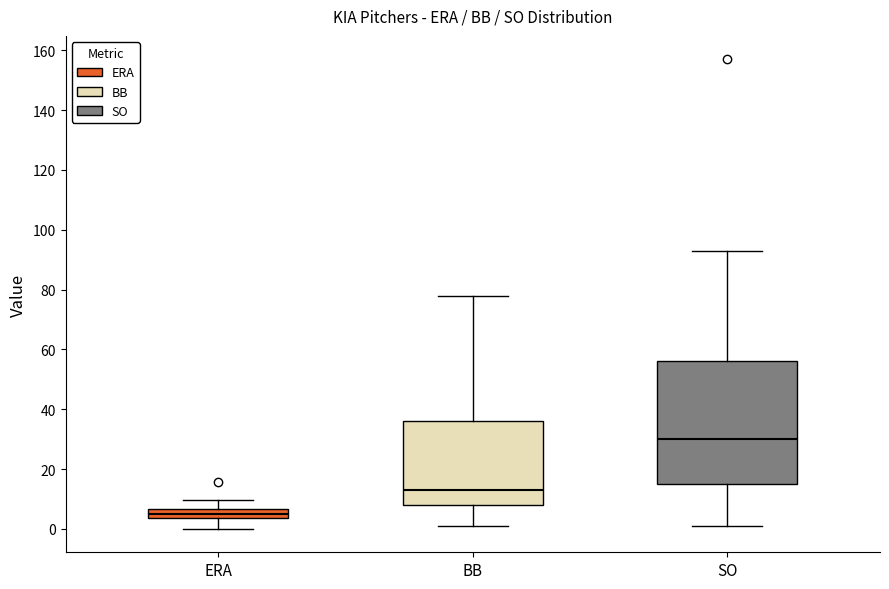

Reading left to right, transcribe this box plot: for each box, give where its median line is, the range the box spans, and where its two whiskers end, as read against the y-axis. The values are not printed on the chart, so give them approximately, as read against the axis.

ERA: median 6 (inside the box), box 4 to 6, whiskers 0 to 10
BB: median 14, box 8 to 36, whiskers 2 to 78
SO: median 30, box 16 to 56, whiskers 2 to 94